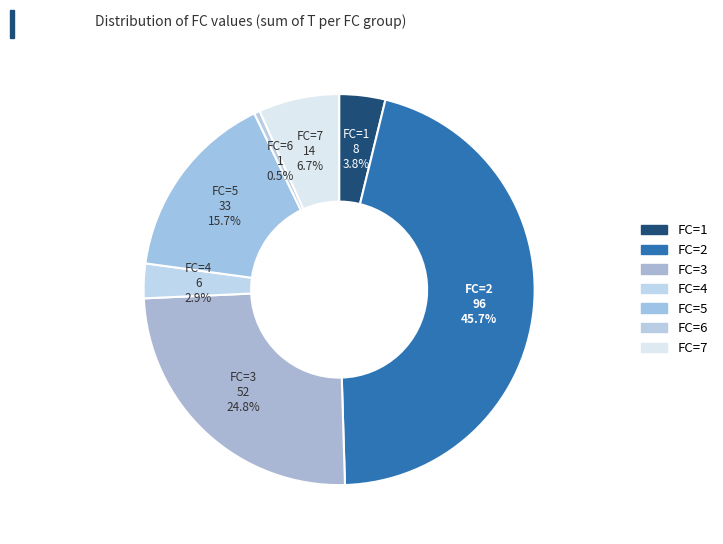

How many slices are in this pie chart?

7